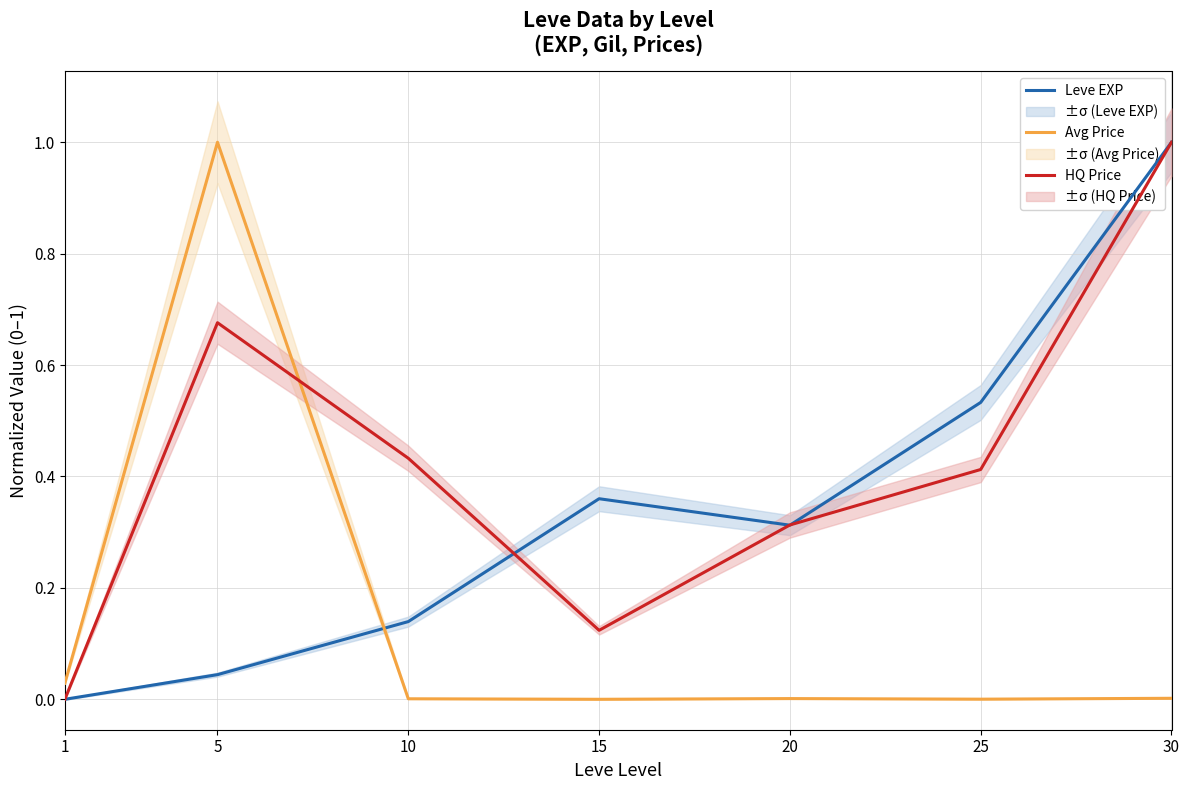

What is the sum of all Avg Price values?

1.0